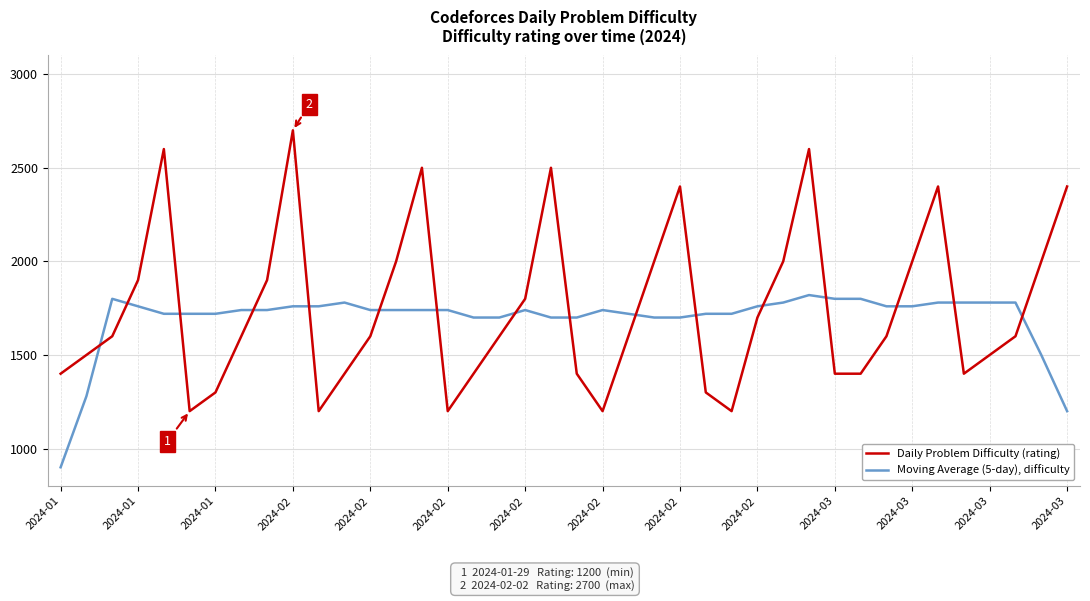

Rank the series by their maximum value, from lowest to highest.

Moving Average (5-day), difficulty, Daily Problem Difficulty (rating)